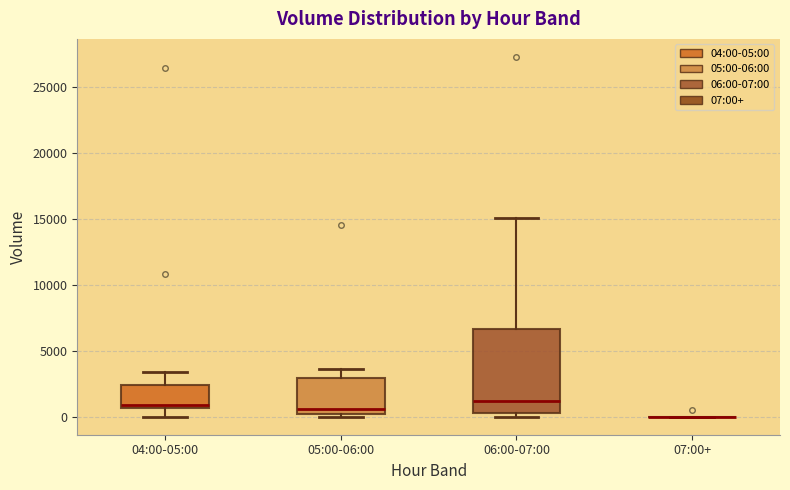

Reading left to right, read every box against the y-axis: the position of its median line, the range the box covers, and the ends of its whiskers. The values are not printed on the chart, so give them approximately, as read against the axis.

04:00-05:00: median 1000, box 500 to 2500, whiskers 0 to 3500
05:00-06:00: median 500, box 0 to 3000, whiskers 0 (just below the box's lower edge) to 3500
06:00-07:00: median 1000, box 500 to 6500, whiskers 0 to 15000
07:00+: box collapsed to a line at 0, whiskers 0 to 0